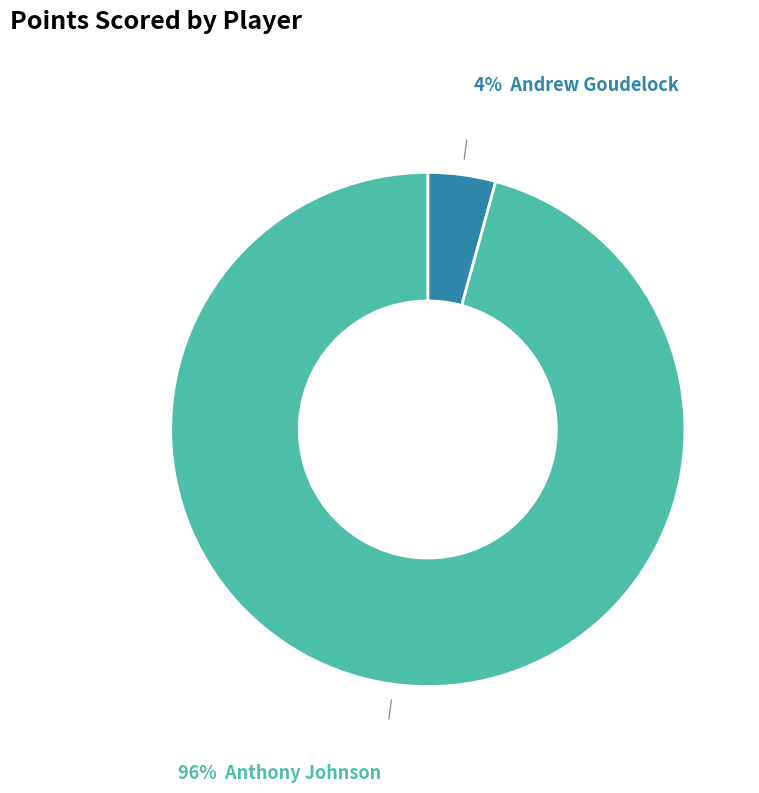

Does any single category account for the majority?

Yes